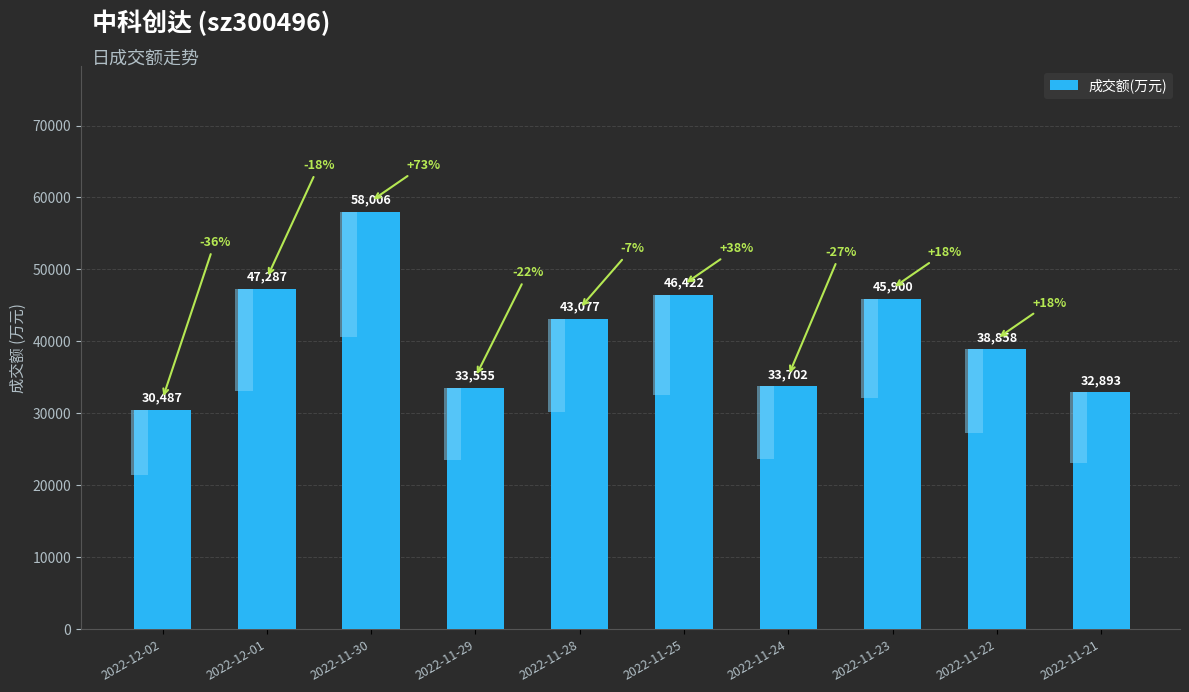

The chart shows a value of 16989 at 2022-11-29. True or false?

False